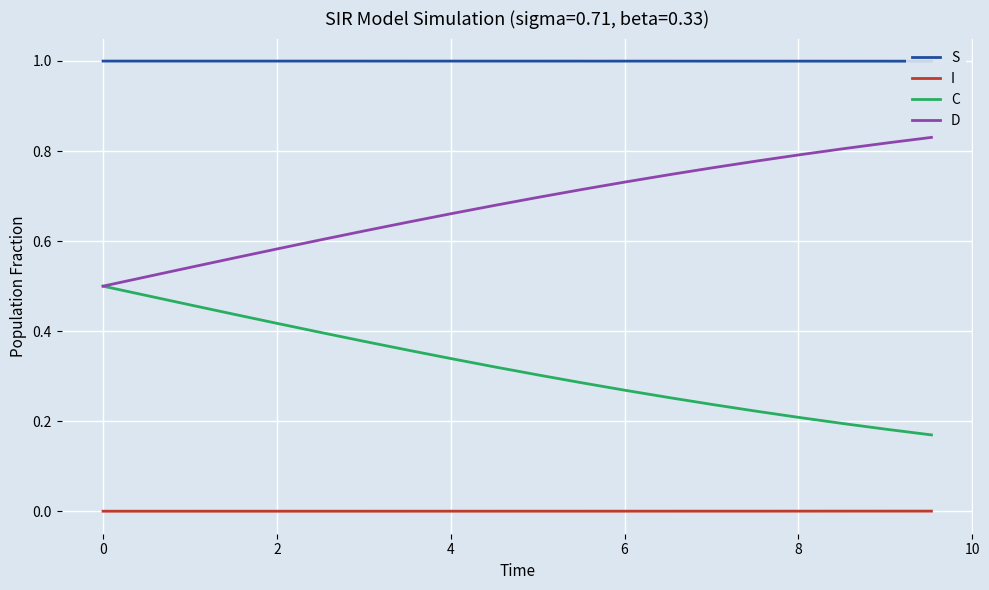

How many lines are shown in the chart?

4